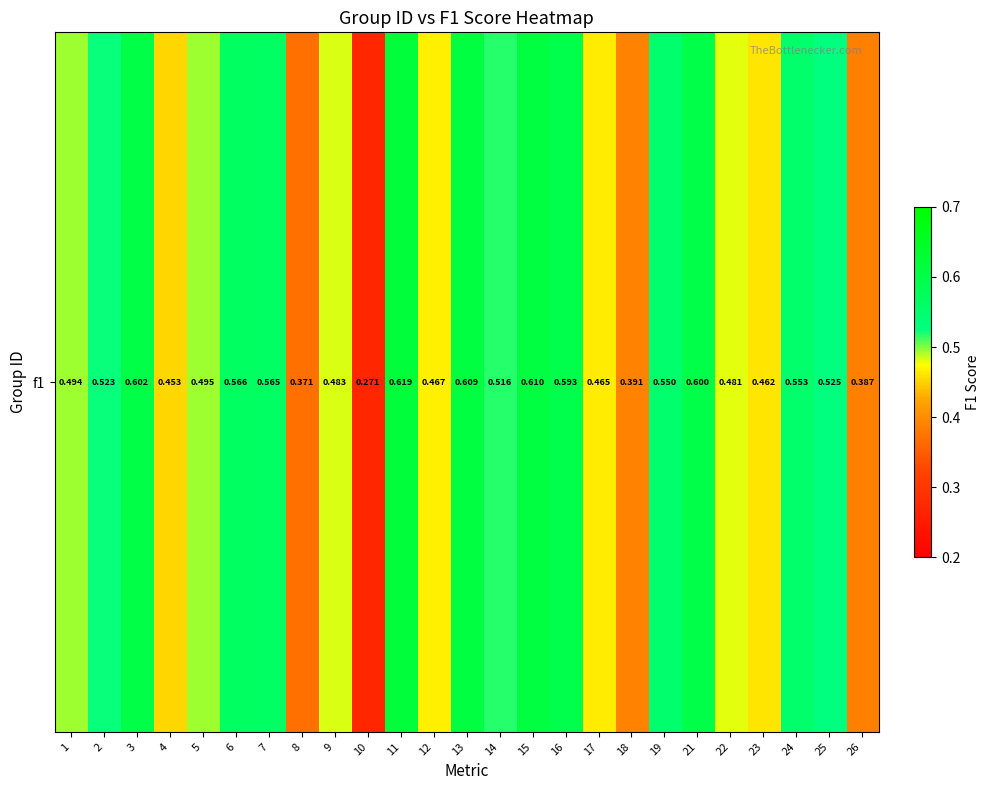

Reading left to right, extract all data points from this chart.

1=0.5	2=0.5	3=0.6	4=0.5	5=0.5	6=0.6	7=0.6	8=0.4	9=0.5	10=0.3	11=0.6	12=0.5	13=0.6	14=0.5	15=0.6	16=0.6	17=0.5	18=0.4	19=0.5	21=0.6	22=0.5	23=0.5	24=0.6	25=0.5	26=0.4